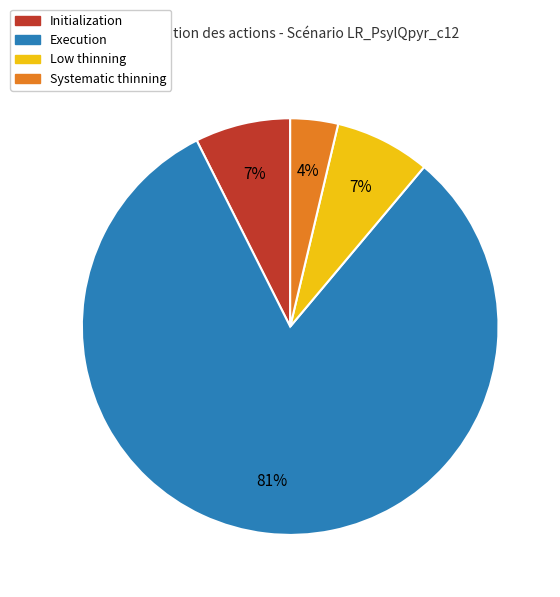

How many segments does this pie chart have?

4